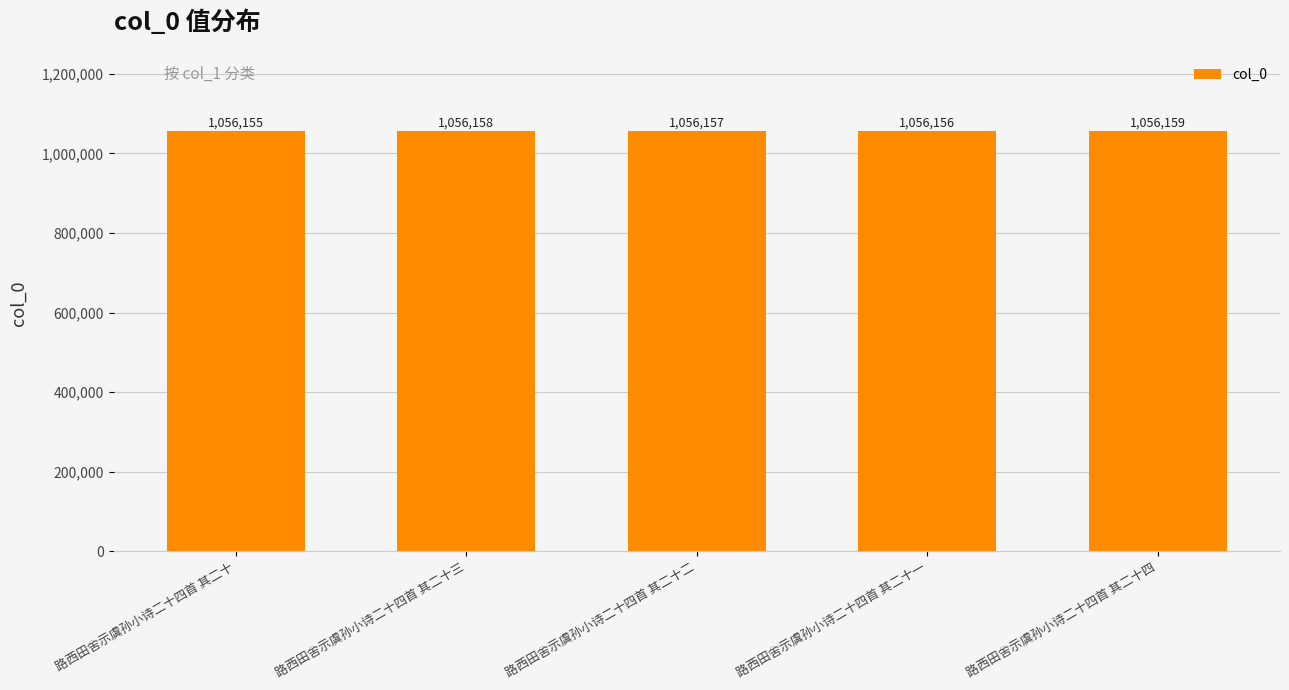

Is it true that the value at 路西田舍示虞孙小诗二十四首 其二十四 is 1056159?

True